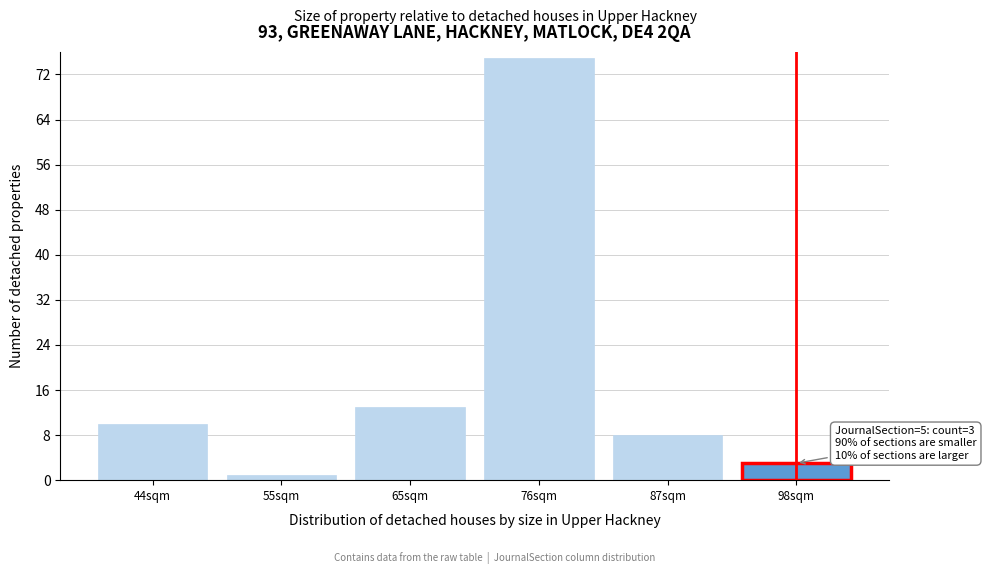

Reading left to right, extract all data points from this chart.

10	1	13	75	8	3